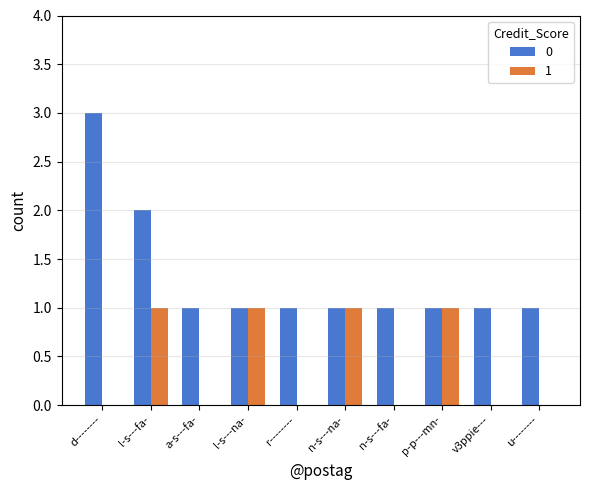

At which label does 0 reach its peak?

d--------